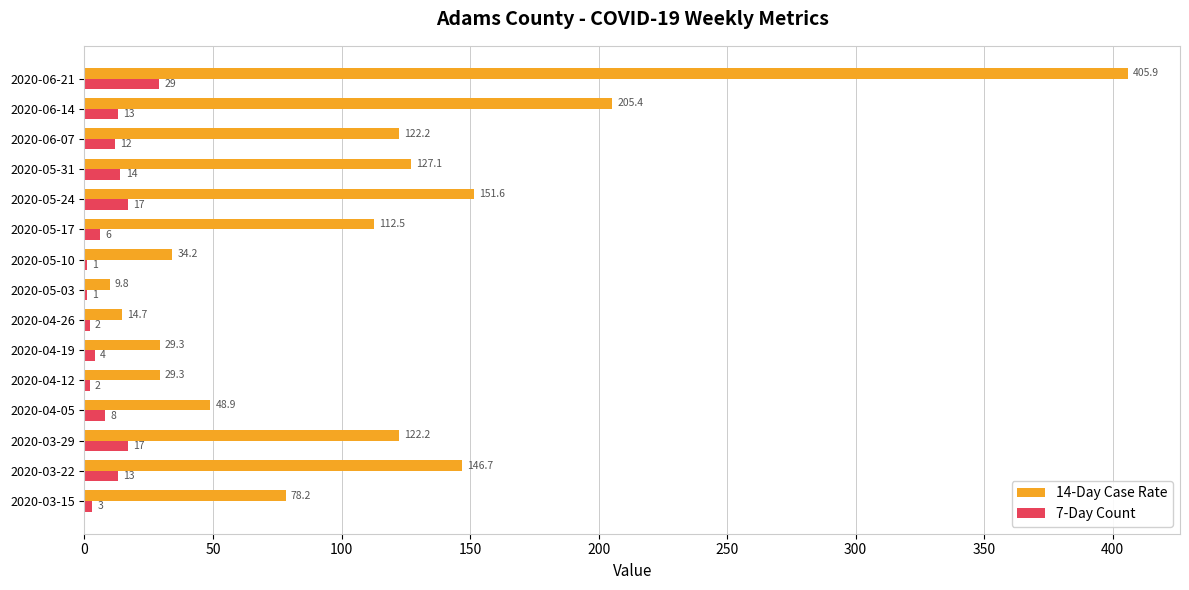

At which label does 7-Day Count reach its peak?

2020-06-21